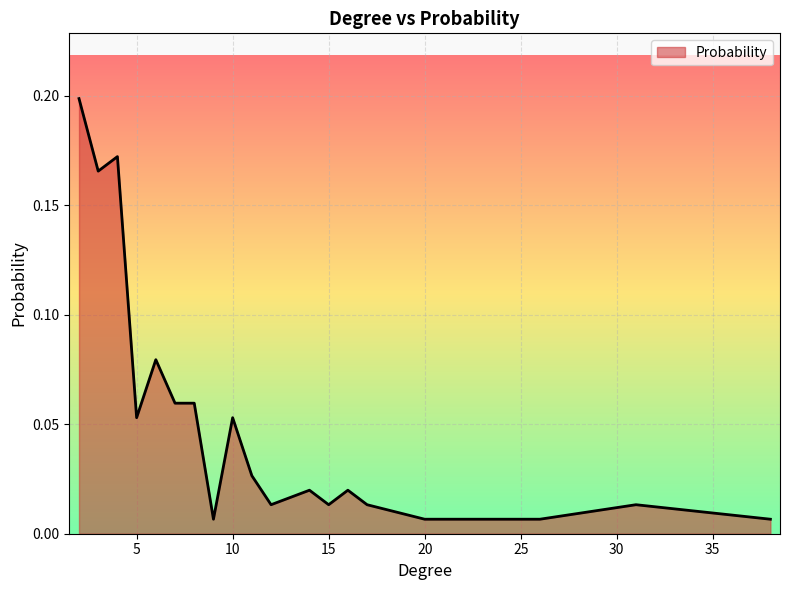

True or false: the data has more than 2 interior local peaks.

True